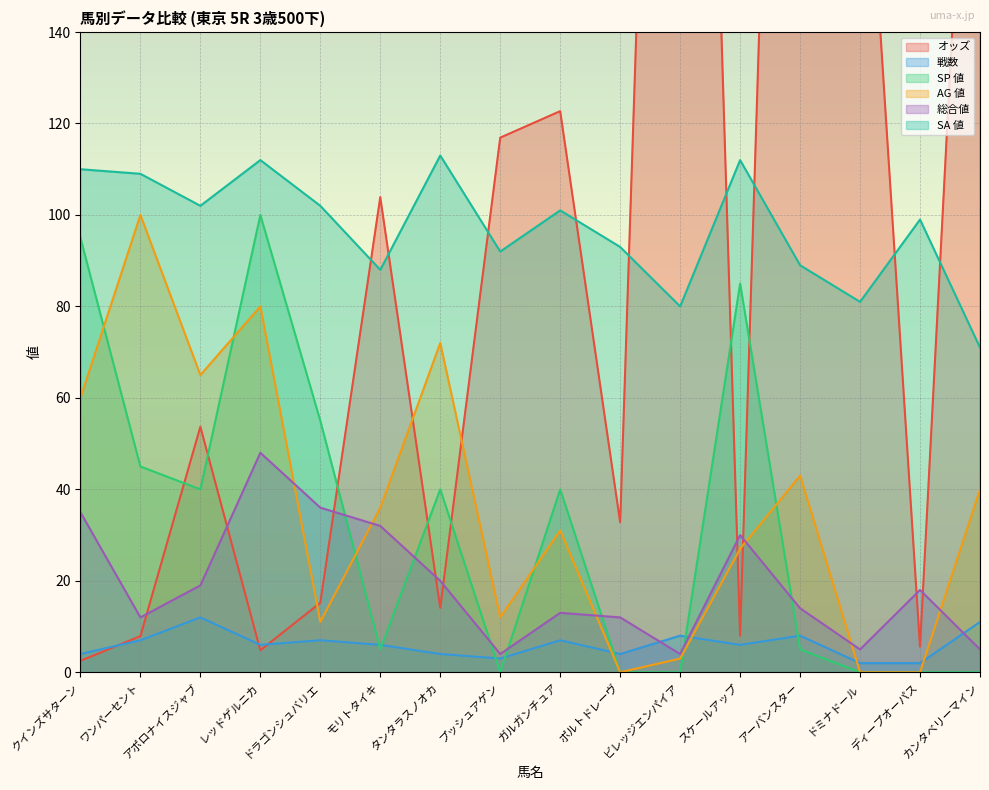

Rank the series at レッドゲルニカ from highest to lowest value.

SA 値, SP 値, AG 値, 総合値, 戦数, オッズ